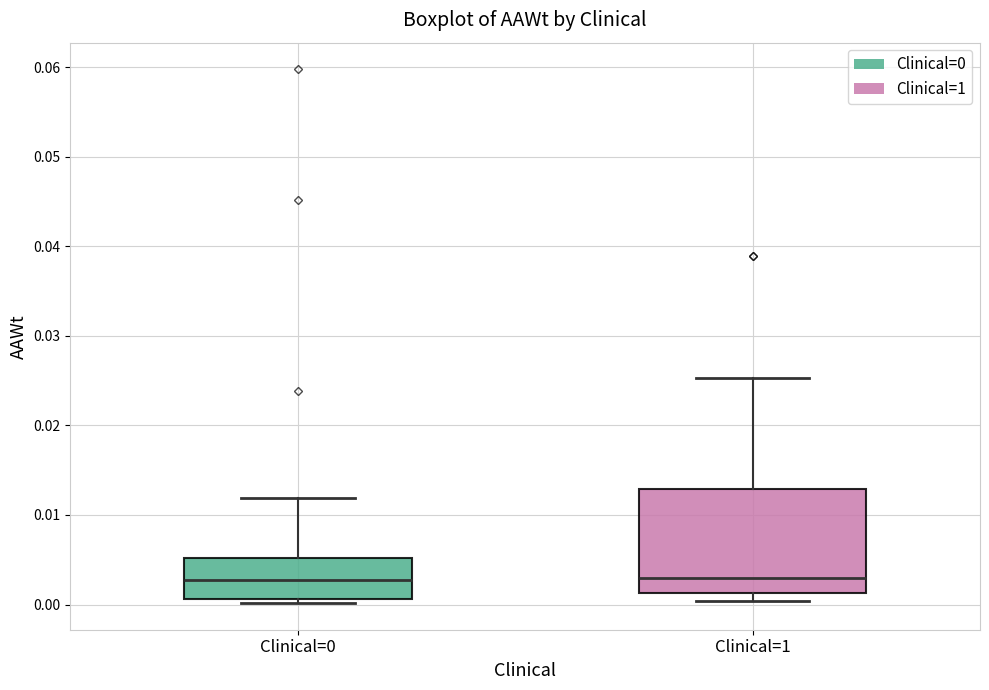

Comparing the boxes themselves (not the whiskers), which one is the tallest?

Clinical=1